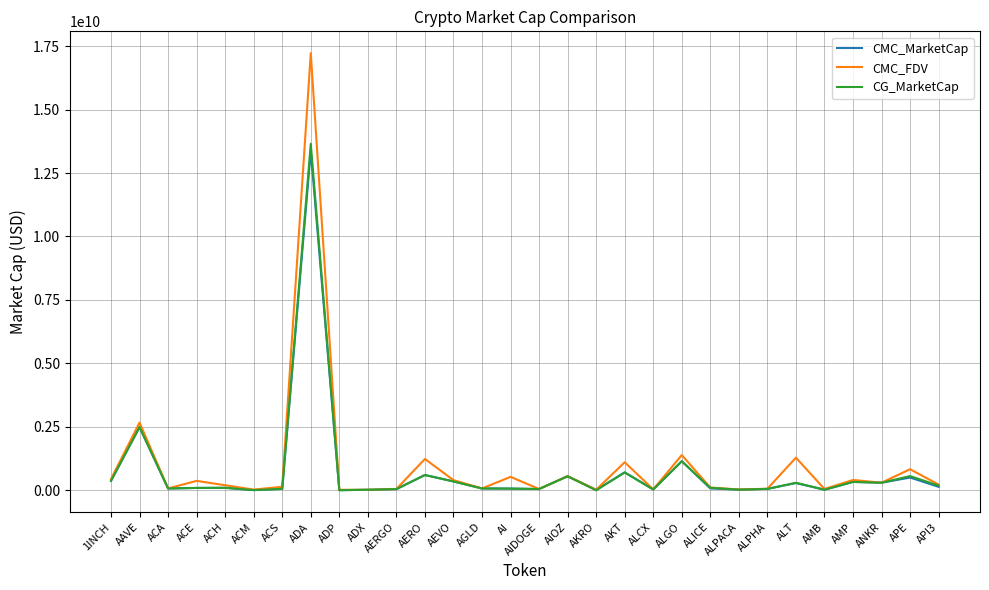

Where is CG_MarketCap nearest to the value 6825915082?

AAVE